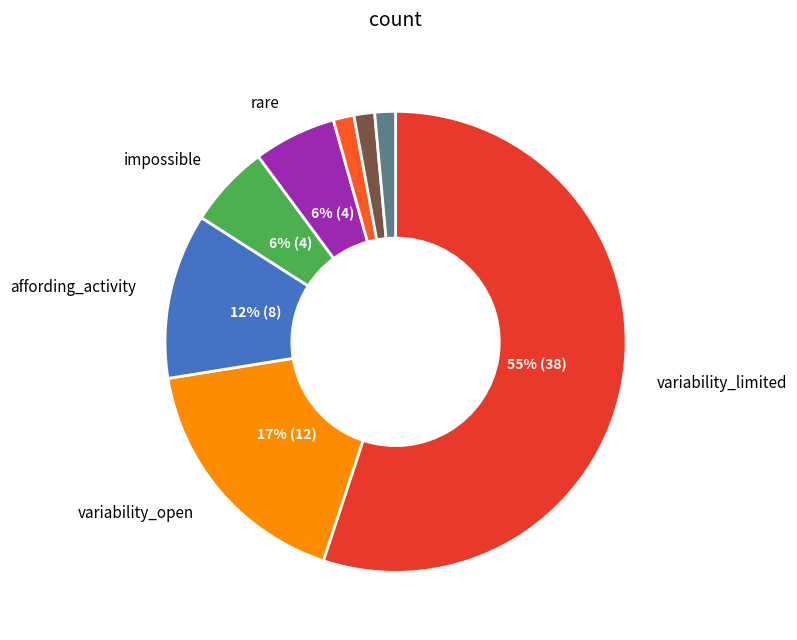

Is there a majority slice in this chart?

Yes